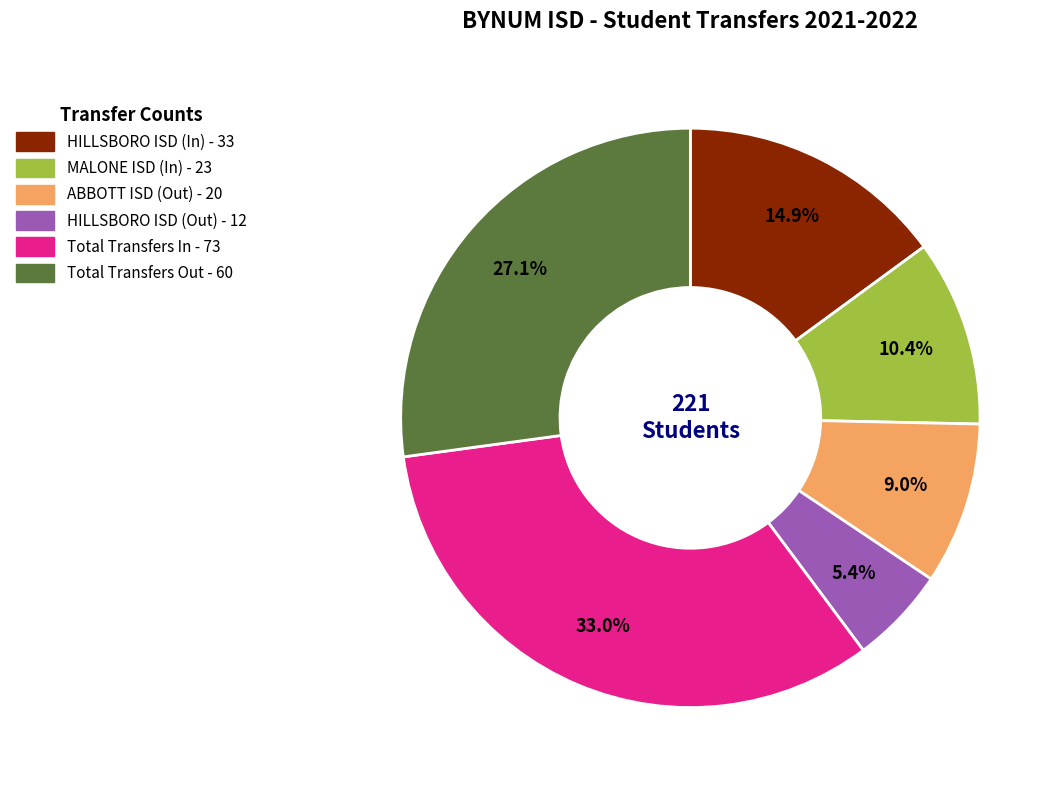

Approximately how many times larger is the value at MALONE ISD (In) compared to Total Transfers Out?

0.4